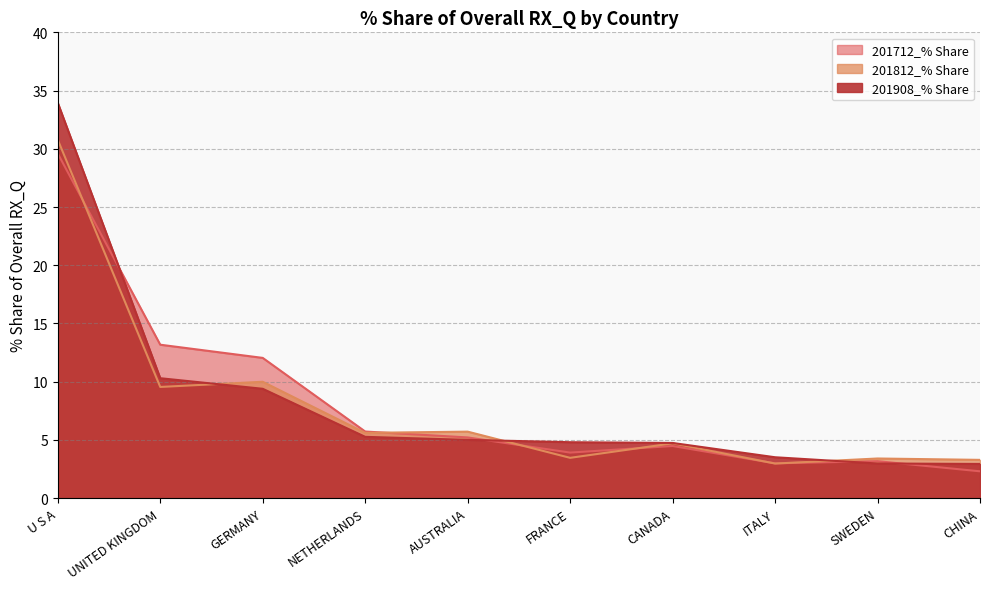

How many series are shown in this chart?

3